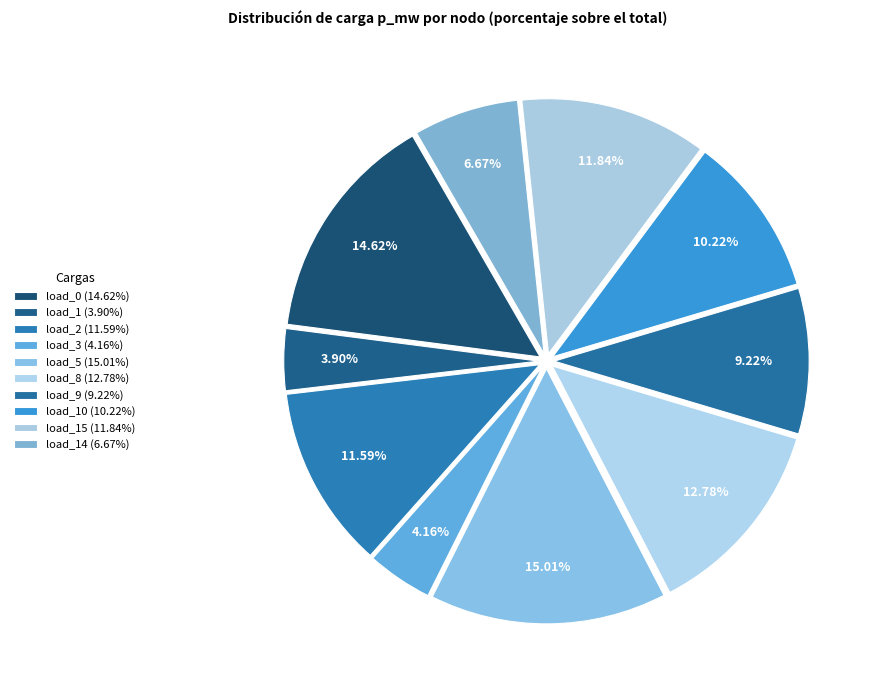

Rank the categories by value from lowest to highest.

LV_6022-38_0_2_load_1, LV_6022-38_0_2_load_3, LV_6022-38_0_2_load_14, LV_6022-38_0_2_load_9, LV_6022-38_0_2_load_10, LV_6022-38_0_2_load_2, LV_6022-38_0_2_load_15, LV_6022-38_0_2_load_8, LV_6022-38_0_2_load_0, LV_6022-38_0_2_load_5